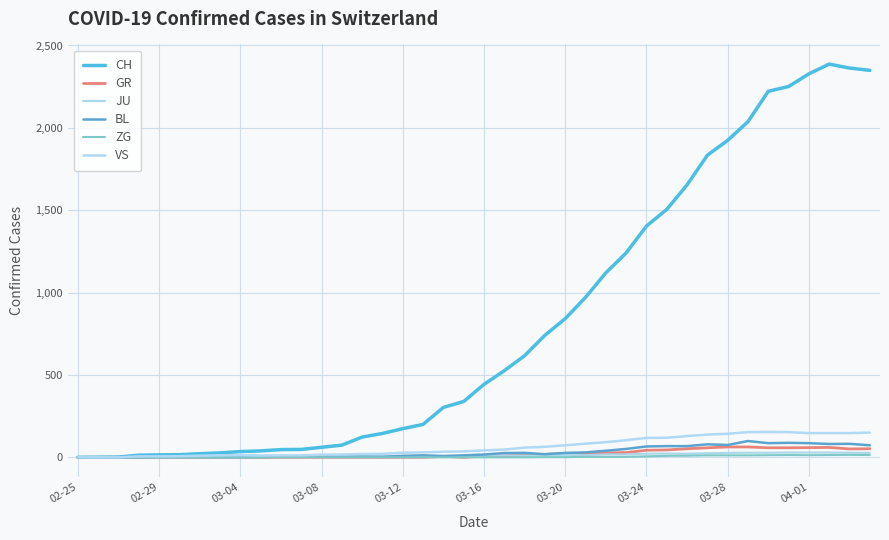

What is the difference between the second highest and minimum values in the VS series?

153